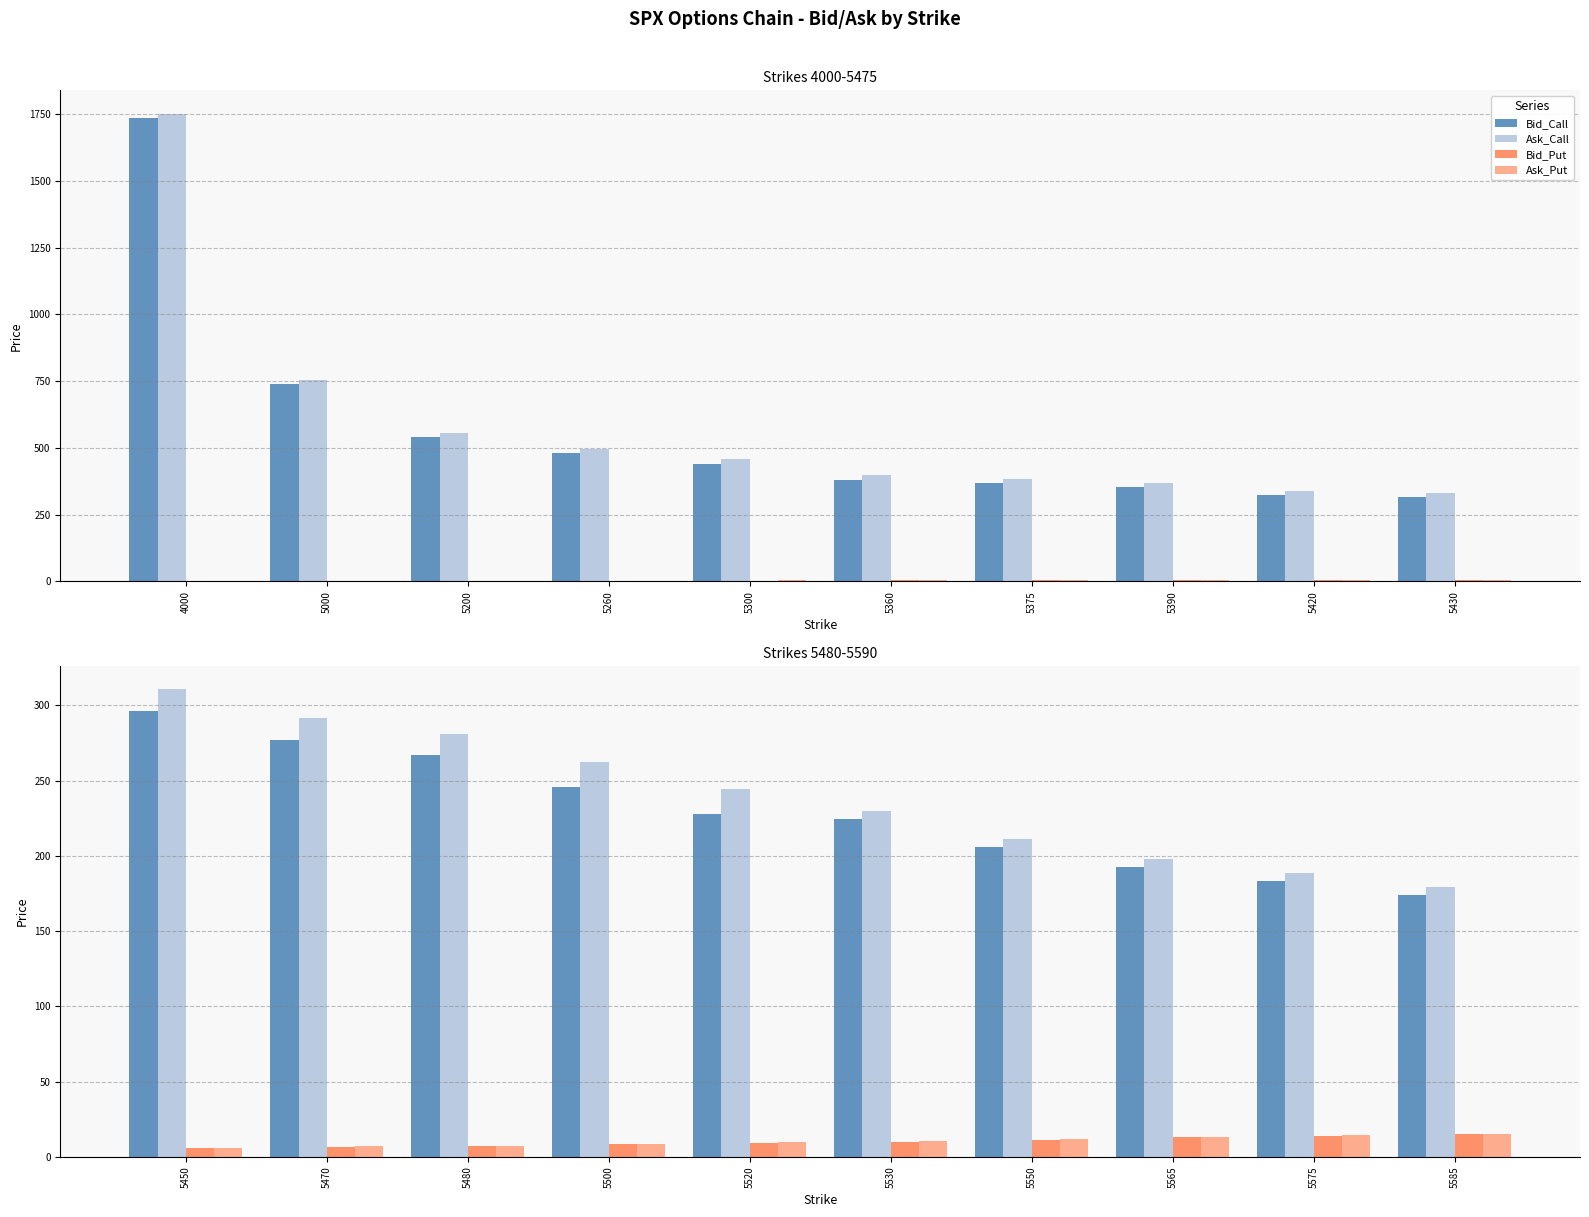

What is the maximum value for Bid_Put?

14.9